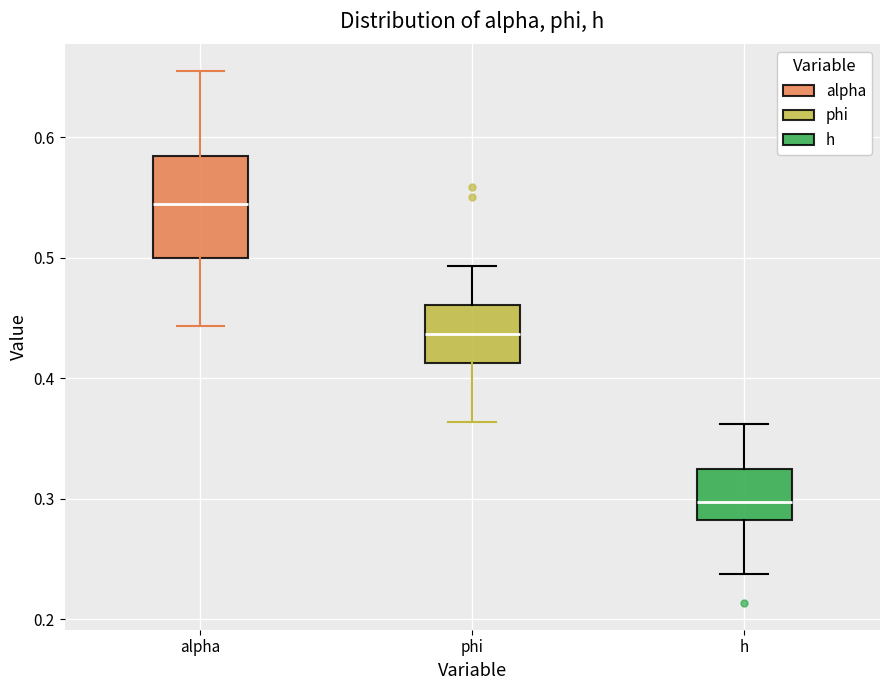

Which box has the highest median line?

alpha